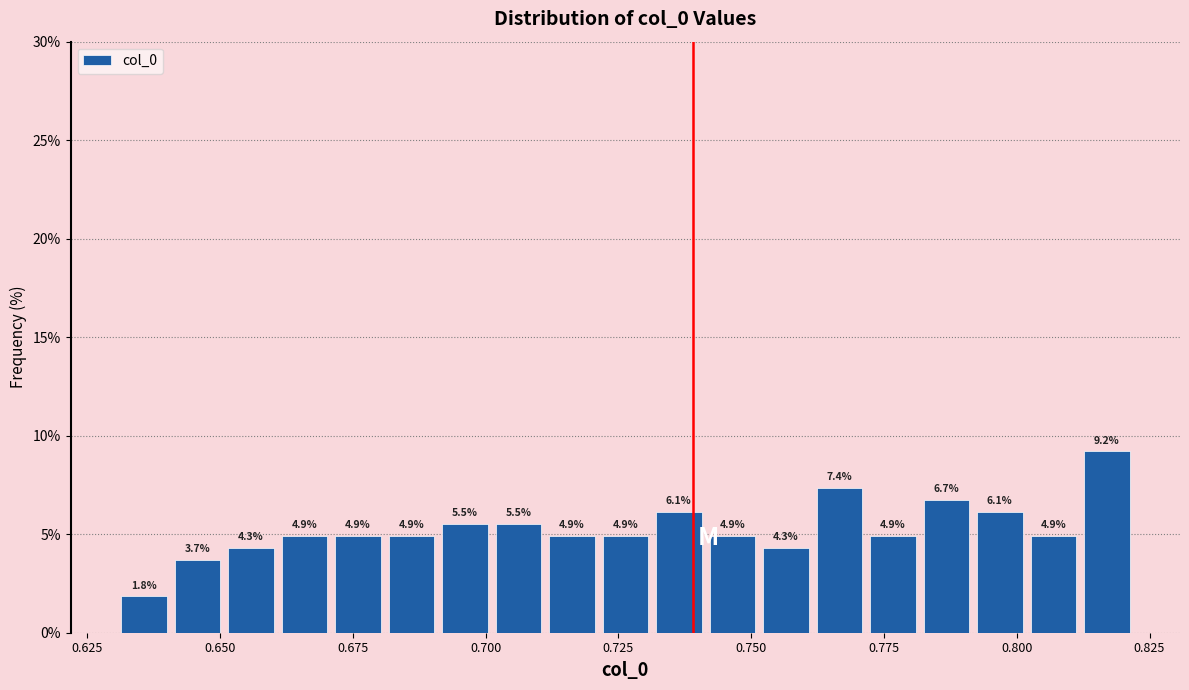

Read against the x-axis, roughly where is the centre of the tallest bar?

0.815